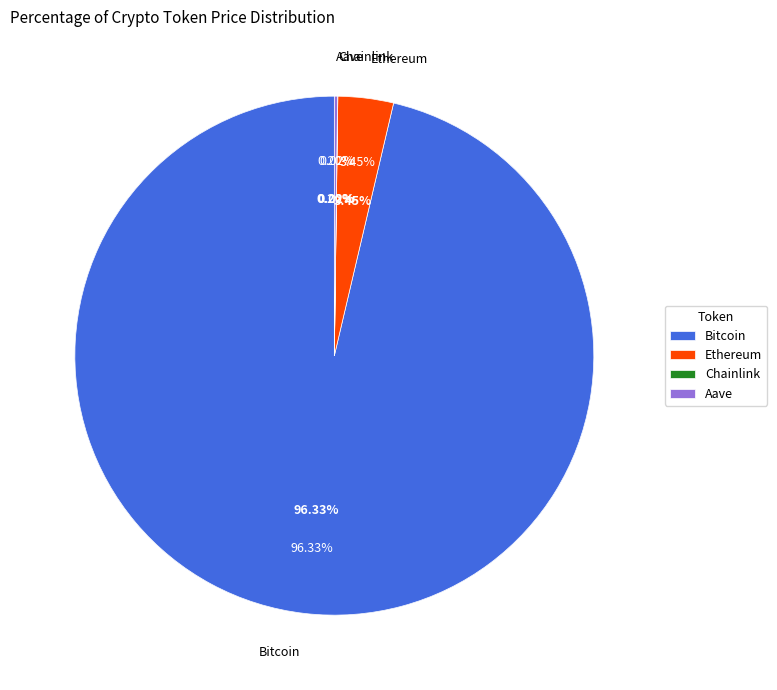

To the nearest percent, what percentage of the pie is Ethereum?

3%